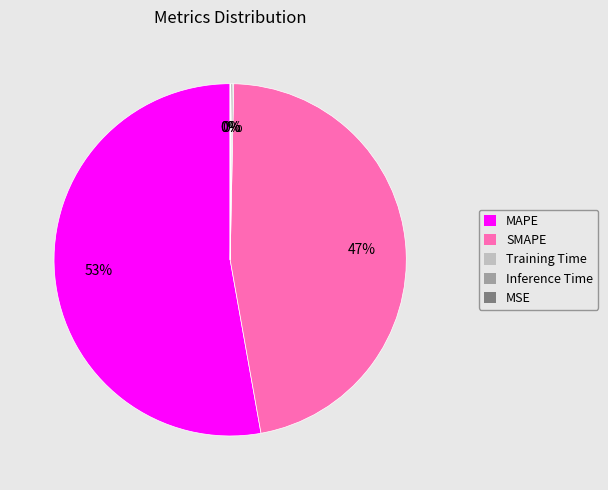

Is it true that MAPE is 39% of the pie?

False